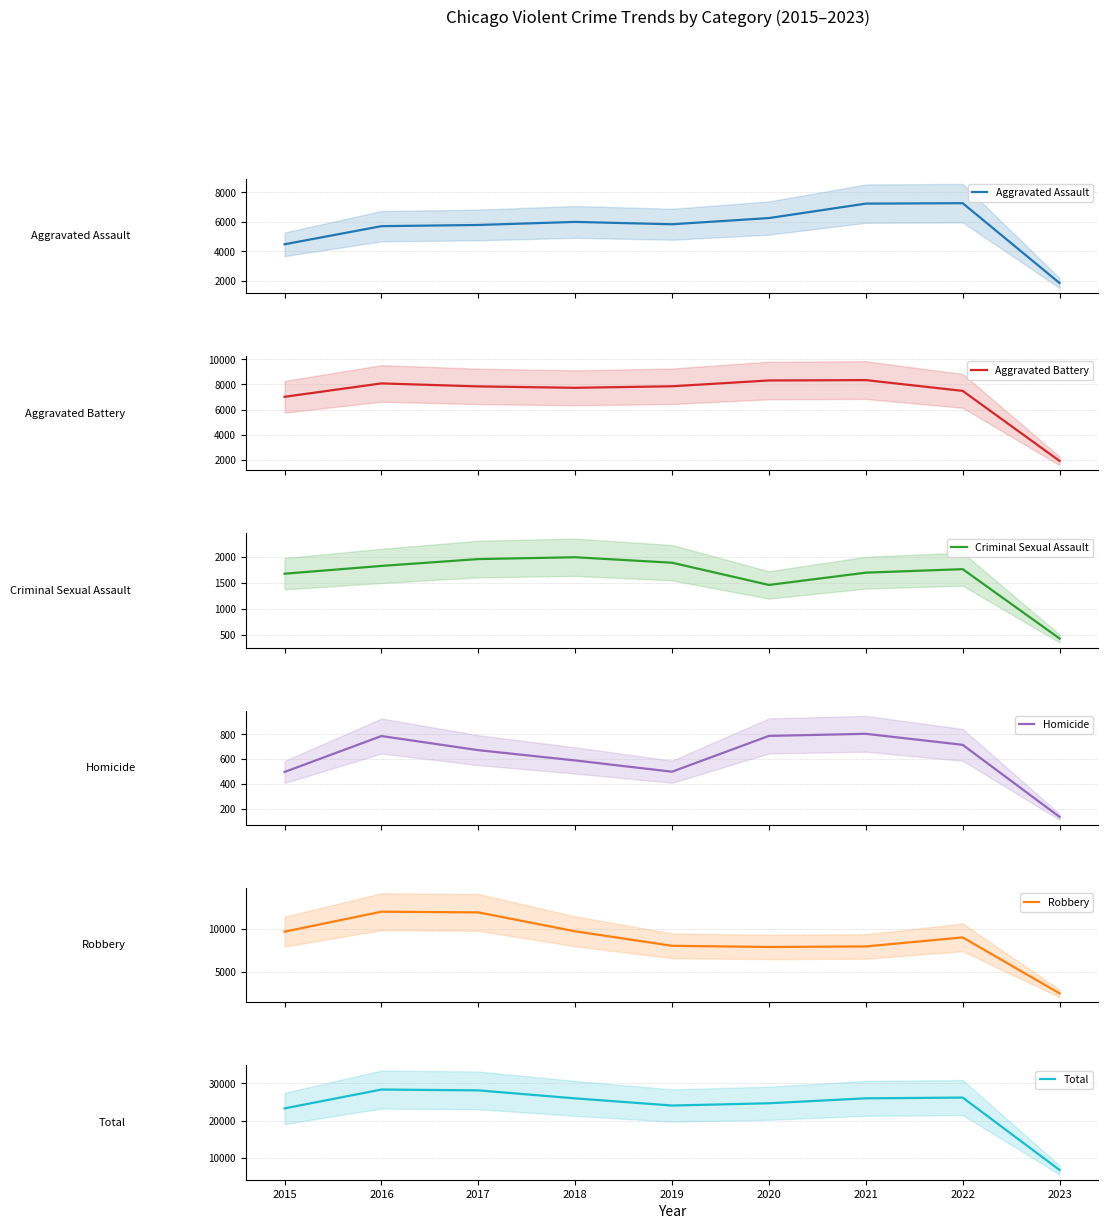

What is the value of the Homicide point at the 7th from the left?

804